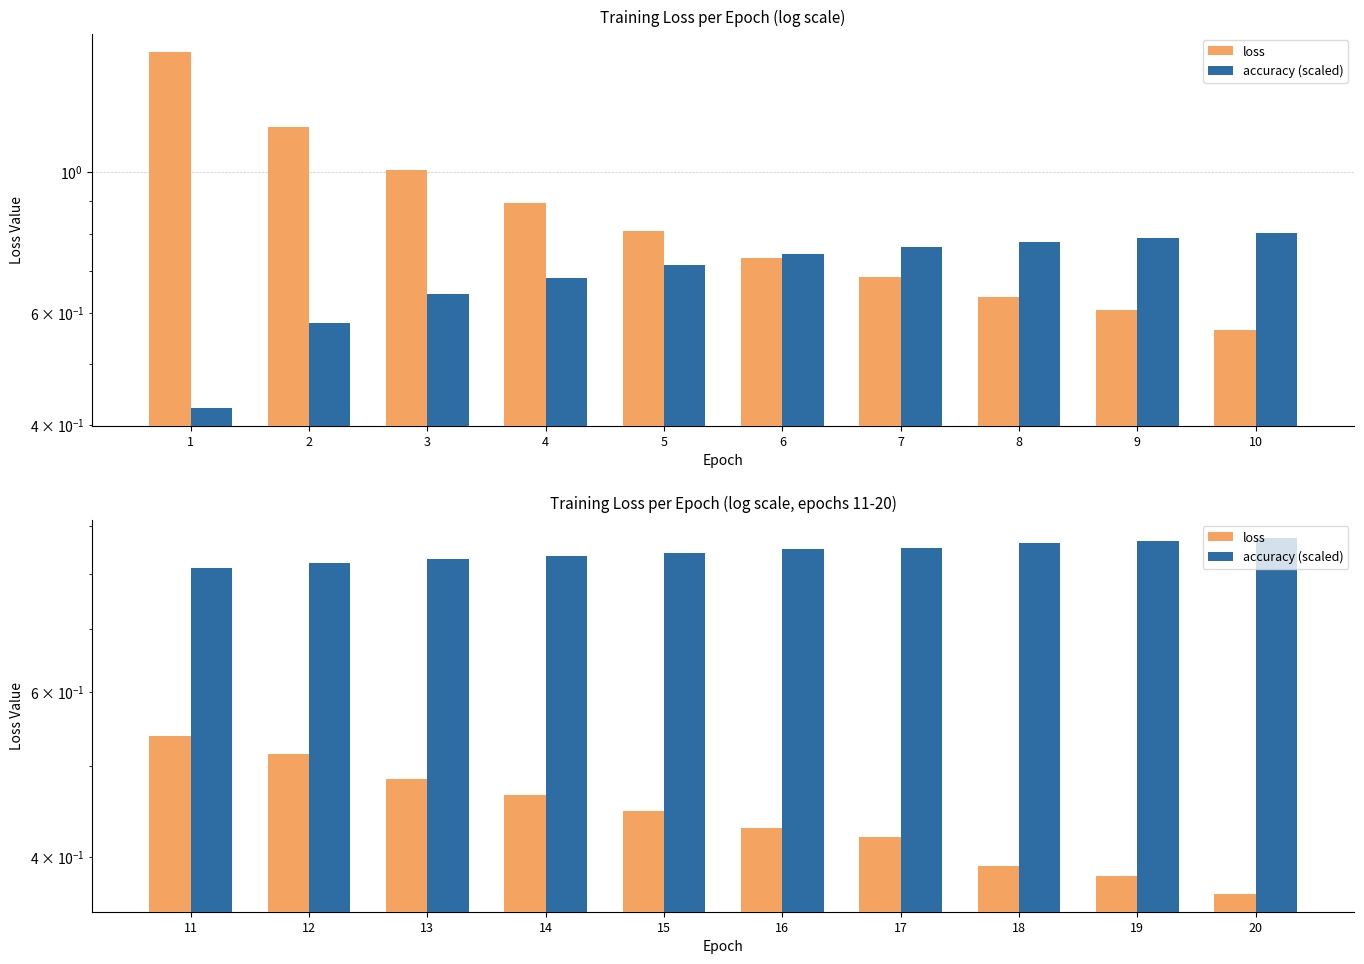

What is the value of the loss bar at the 8th from the left?

0.4